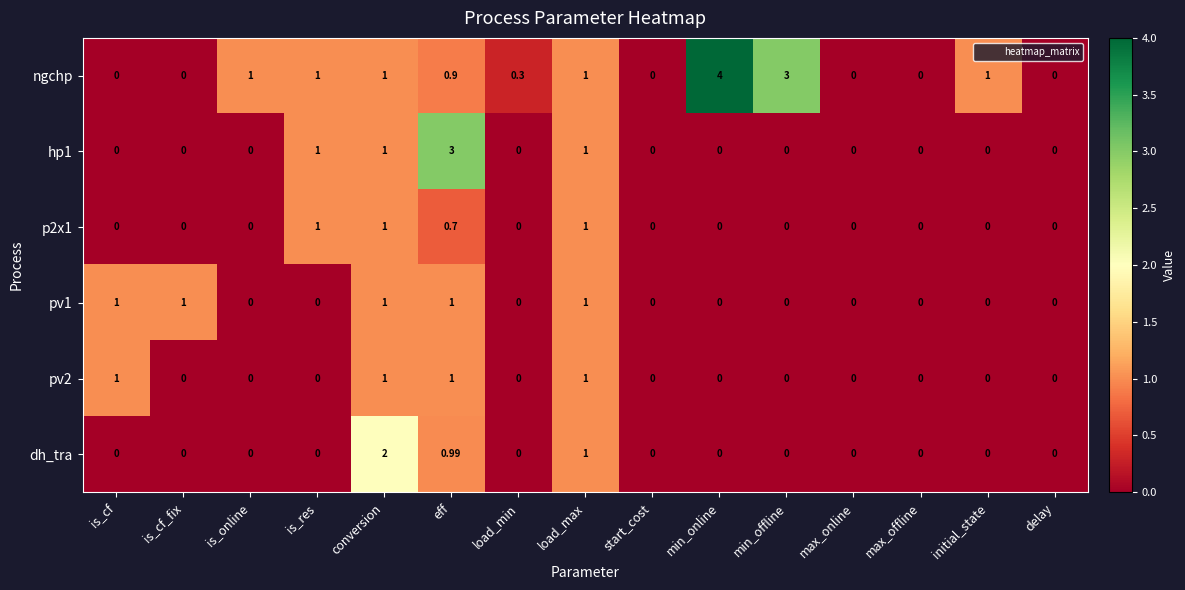

Which category has the highest value across all series?

min_online